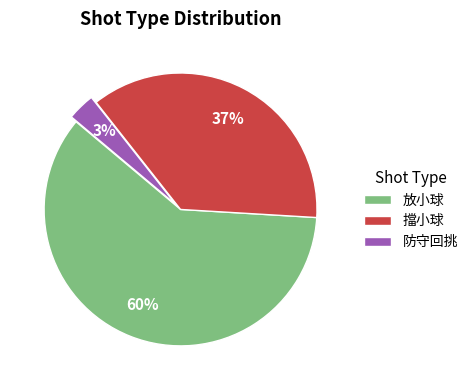

Rank the categories by value from lowest to highest.

防守回挑, 擋小球, 放小球